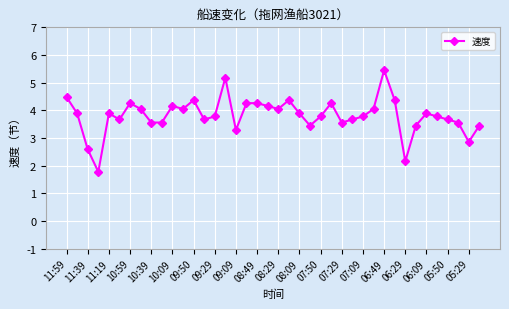

What is the average value?

3.8